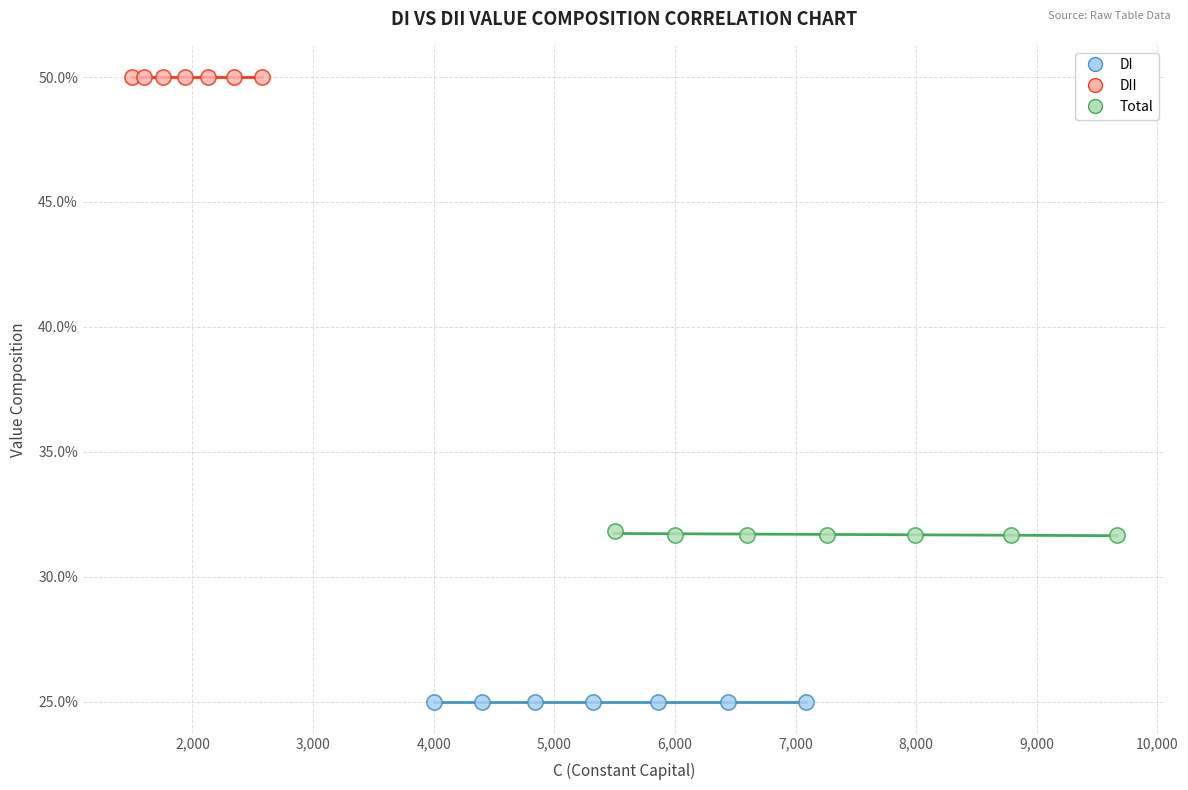

Which series reaches the minimum Y coordinate?

DI